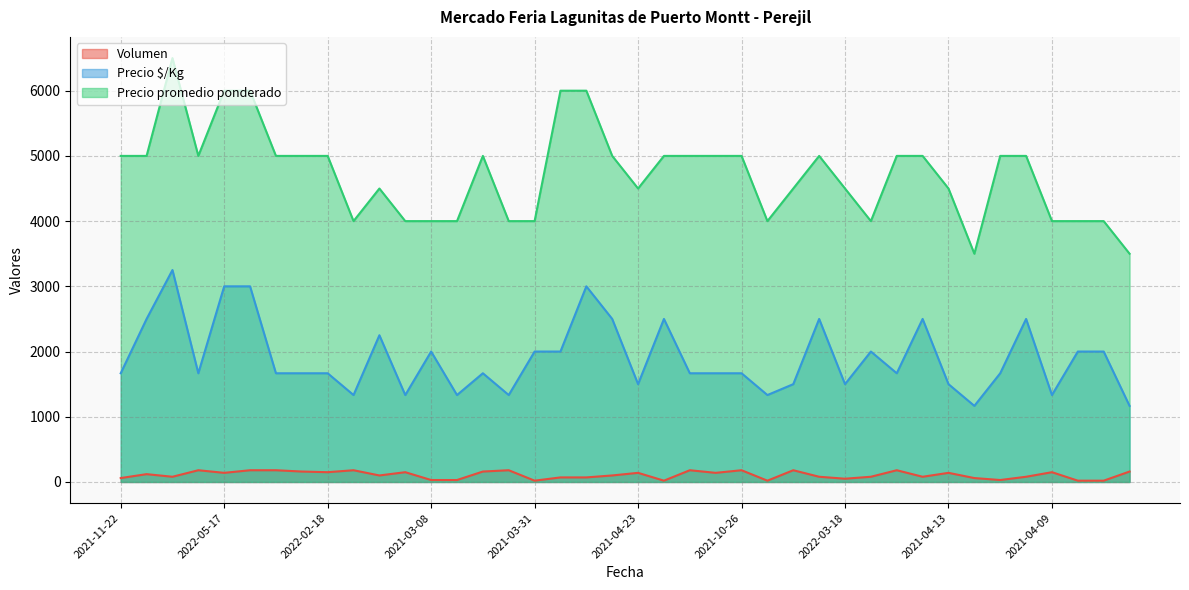

Reading left to right, what are all the values shown in this chart?

Volumen: 60	120	80	180	140	180	180	160	150	180	100	150	30	30	160	180	20	70	70	100	140	20	180	140	180	20	180	80	50	80	180	80	140	60	30	80	150	20	20	160
Precio $/Kg: 1667	2500	3250	1667	3000	3000	1667	1667	1667	1333	2250	1333	2000	1333	1667	1333	2000	2000	3000	2500	1500	2500	1667	1667	1667	1333	1500	2500	1500	2000	1667	2500	1500	1167	1667	2500	1333	2000	2000	1167
Precio promedio ponderado: 5000	5000	6500	5000	6000	6000	5000	5000	5000	4000	4500	4000	4000	4000	5000	4000	4000	6000	6000	5000	4500	5000	5000	5000	5000	4000	4500	5000	4500	4000	5000	5000	4500	3500	5000	5000	4000	4000	4000	3500